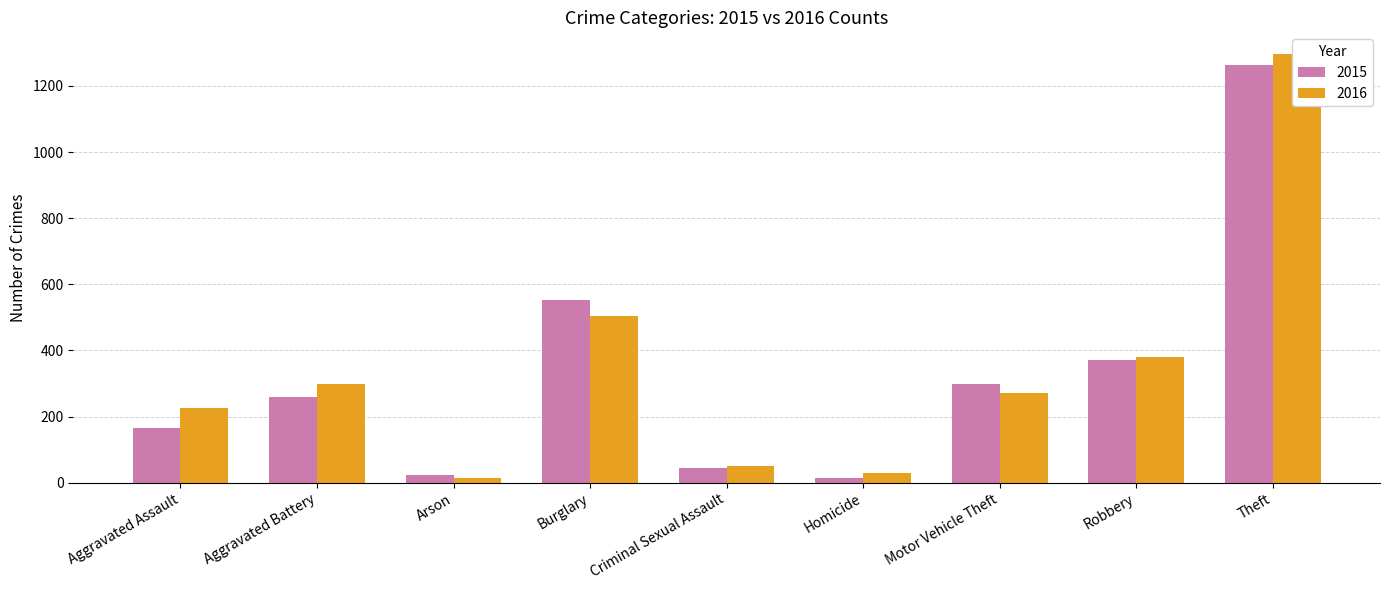

How many bars are there in each group?

2